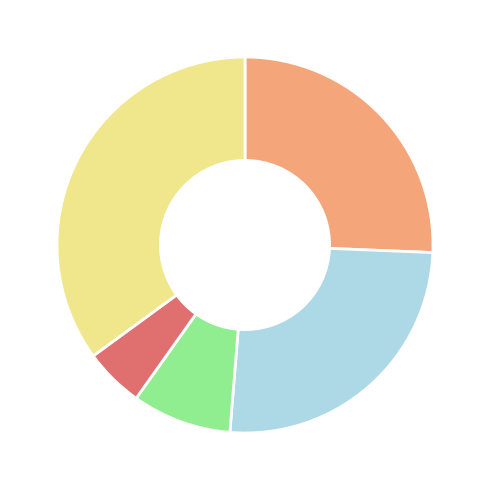

Is there any slice that represents more than half of the pie?

No